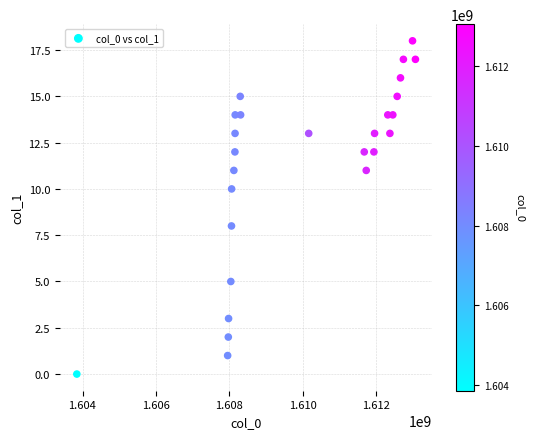

Count the number of points in this scatter plot.

26